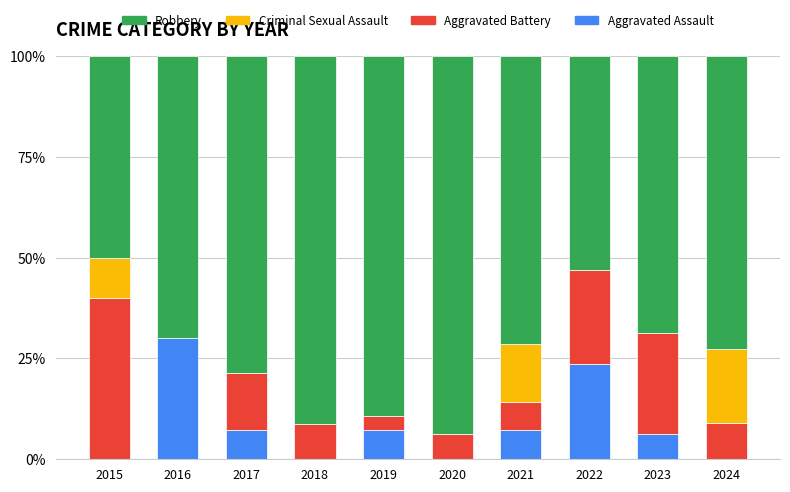

What is the total value across all series at 2015?

100.0